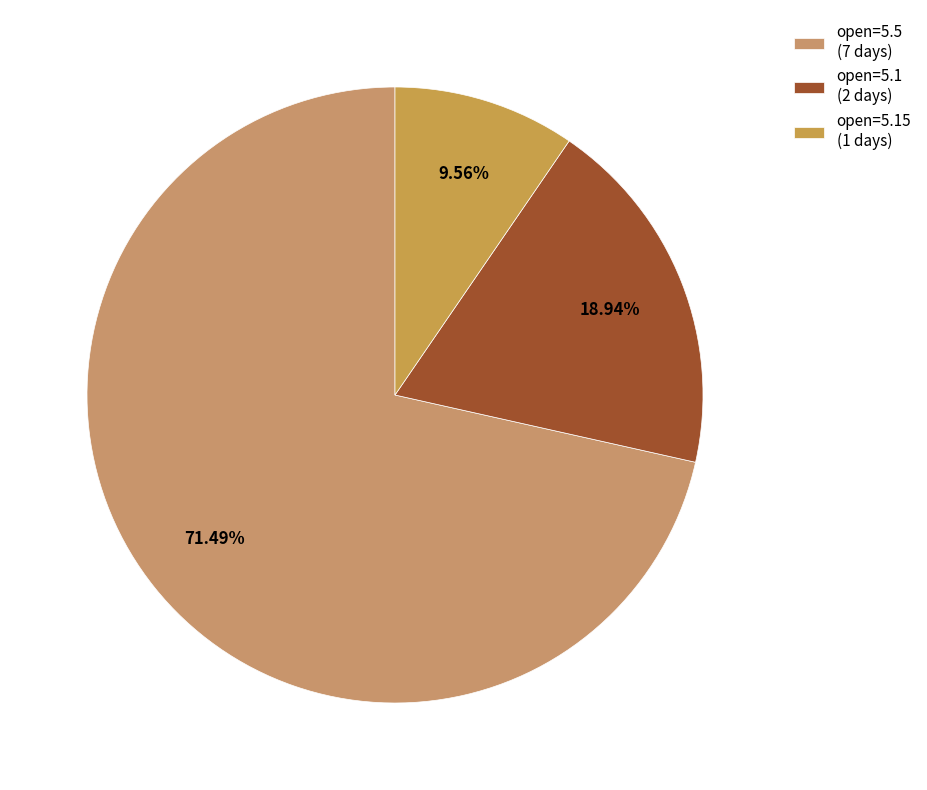

To the nearest percent, what is the average slice percentage?

33%